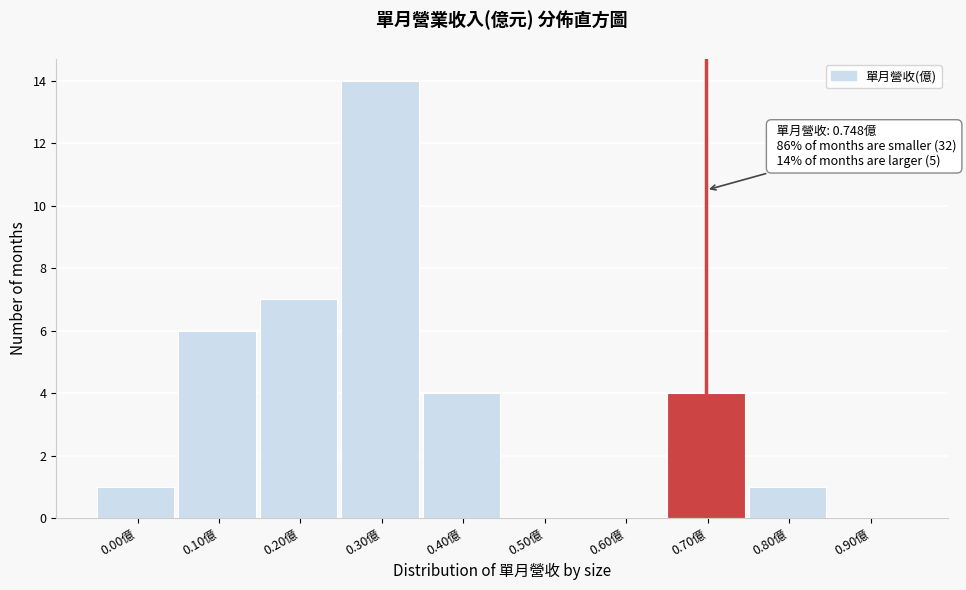

Reading left to right, list all the values displayed in this chart.

0.00億=1	0.10億=6	0.20億=7	0.30億=14	0.40億=4	0.50億=0	0.60億=0	0.70億=4	0.80億=1	0.90億=0